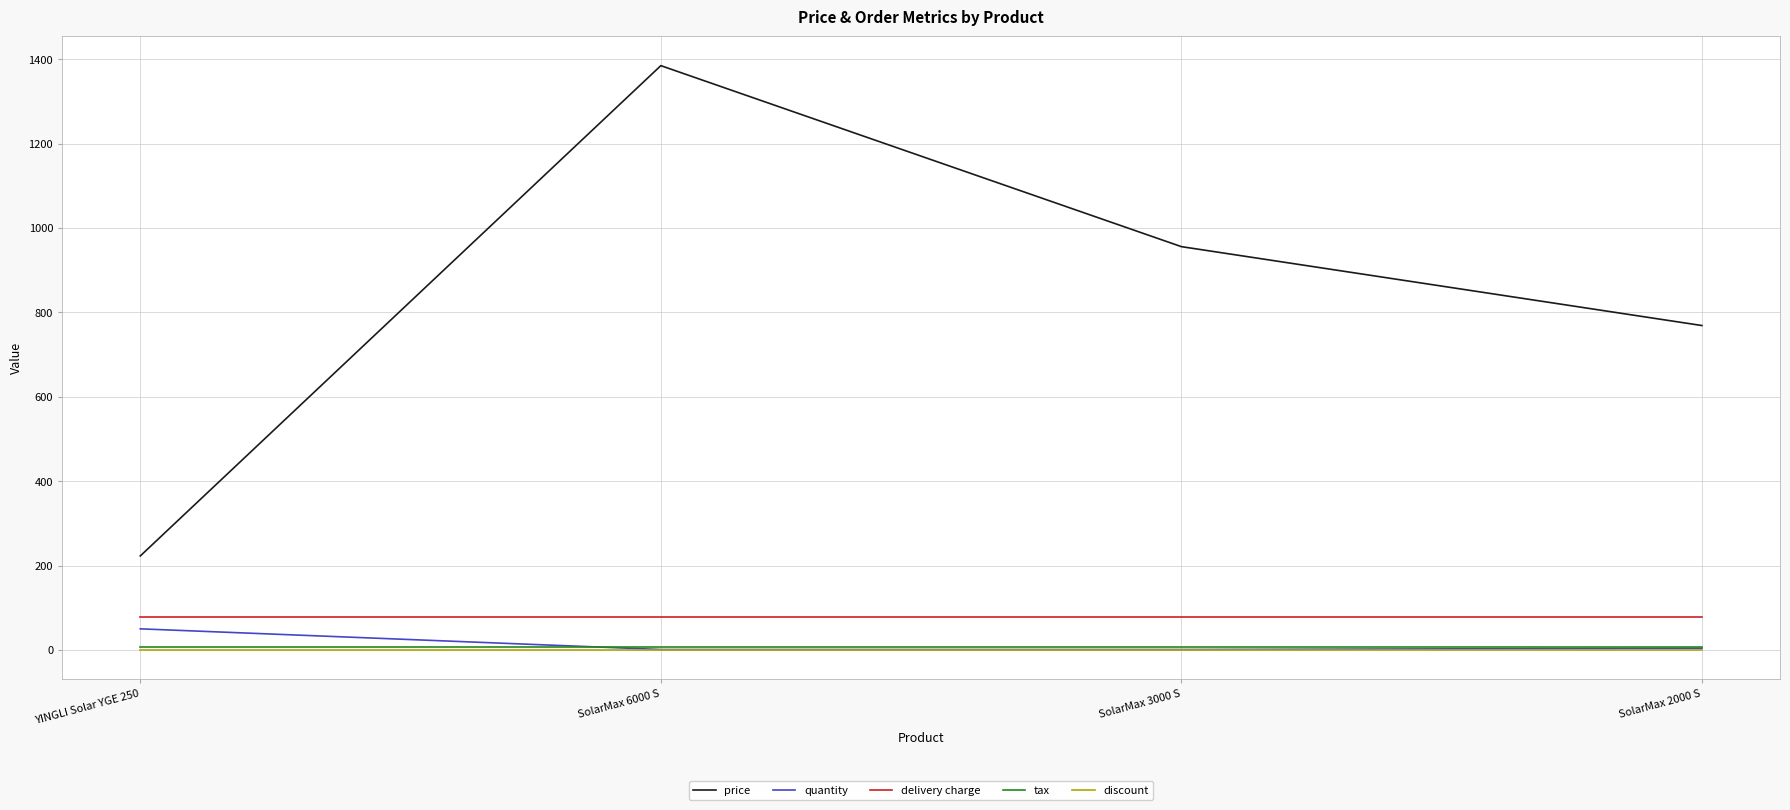

What is the difference between the highest and lowest values at SolarMax 6000 S?

1384.9